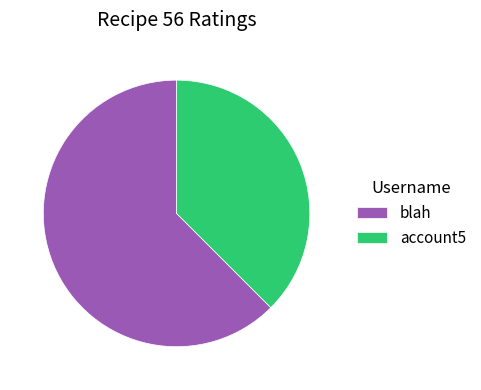

Is the sum of blah and account5 greater than half?

Yes